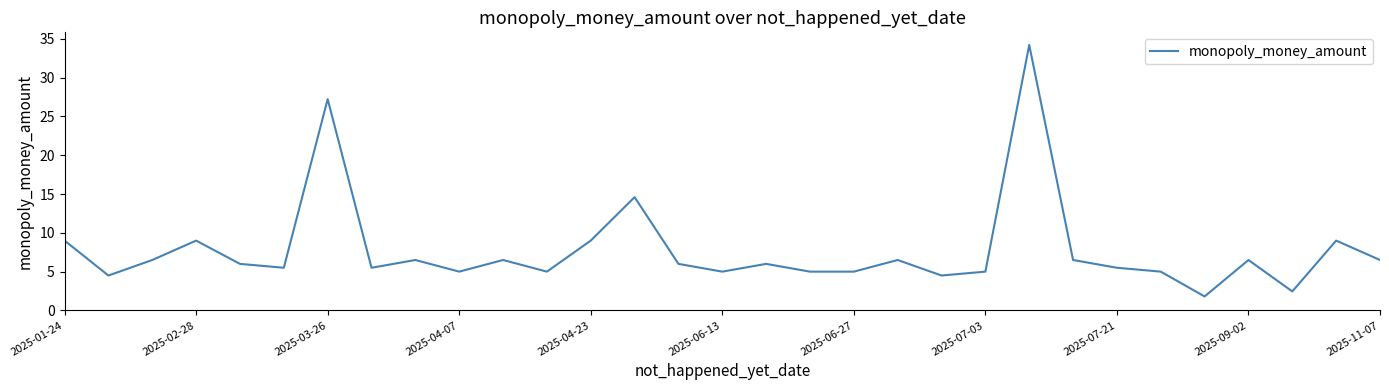

What is the minimum value shown in the chart?

1.8